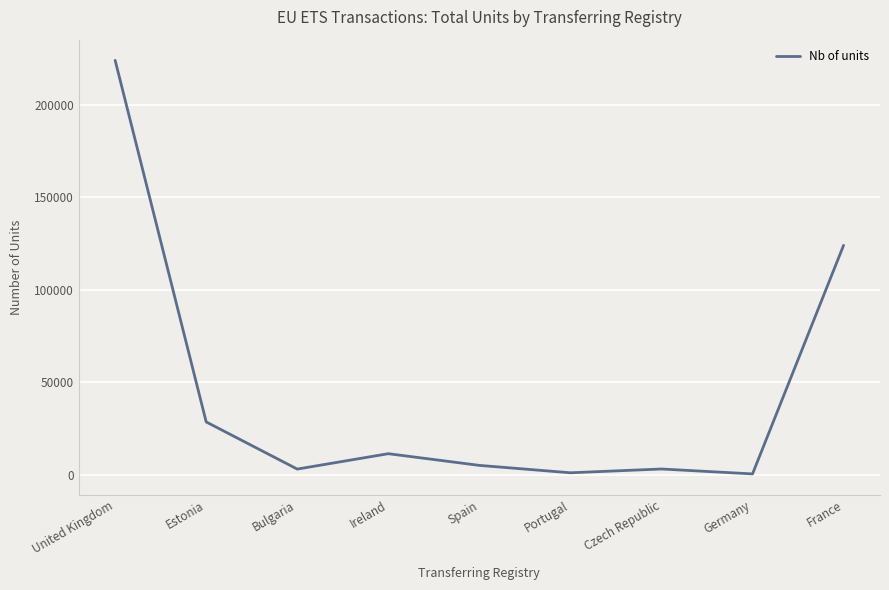

True or false: there are more than 2 points higher than both neighbors.

False